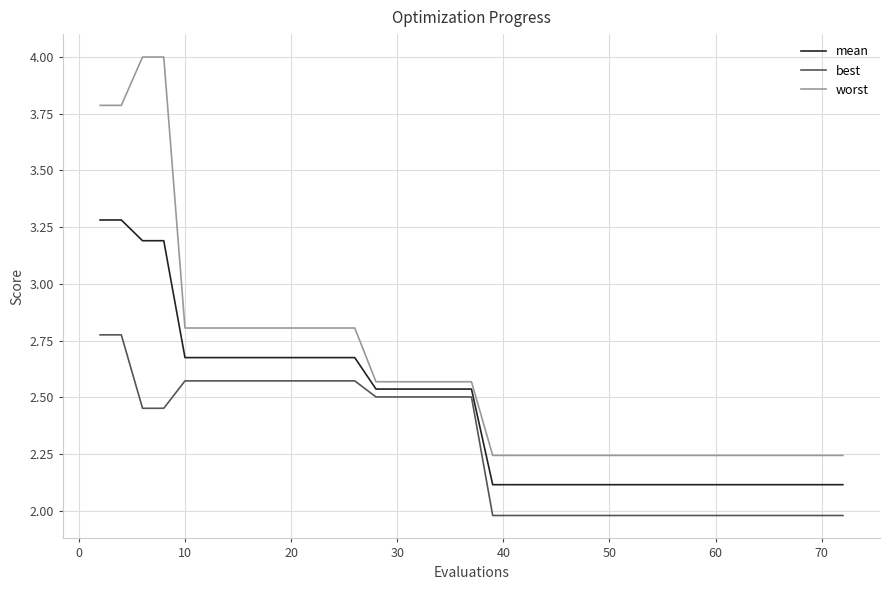

Which series has the largest total across all categories?

worst